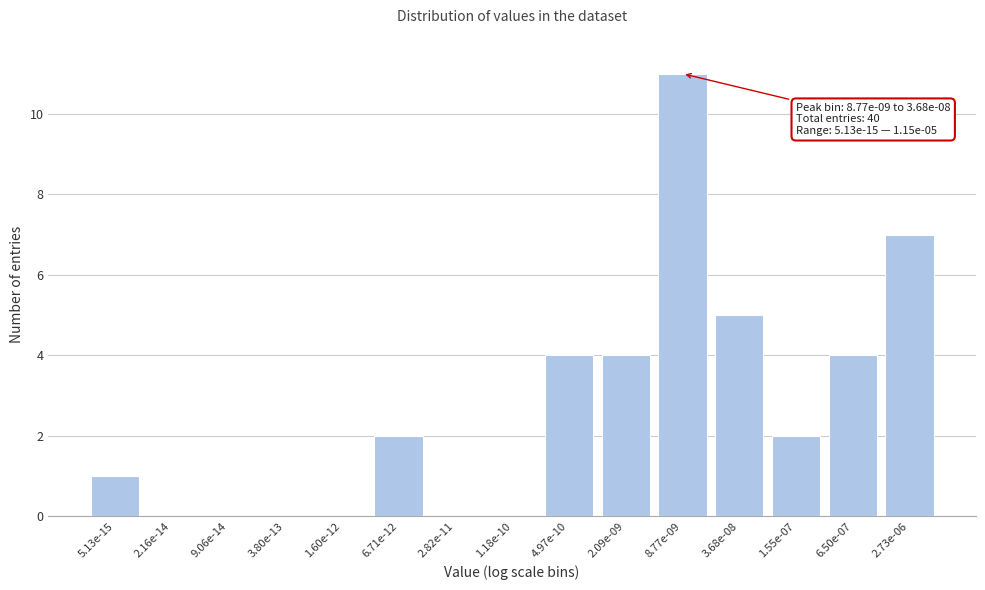

Reading left to right, transcribe all the data shown in this chart.

5.13e-15=1	2.16e-14=0	9.06e-14=0	3.80e-13=0	1.60e-12=0	6.71e-12=2	2.82e-11=0	1.18e-10=0	4.97e-10=4	2.09e-09=4	8.77e-09=11	3.68e-08=5	1.55e-07=2	6.50e-07=4	2.73e-06=7